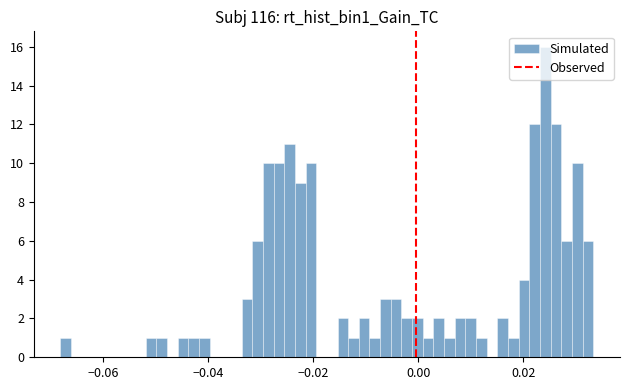

Read against the x-axis, roughly where is the centre of the tallest bar?

0.024